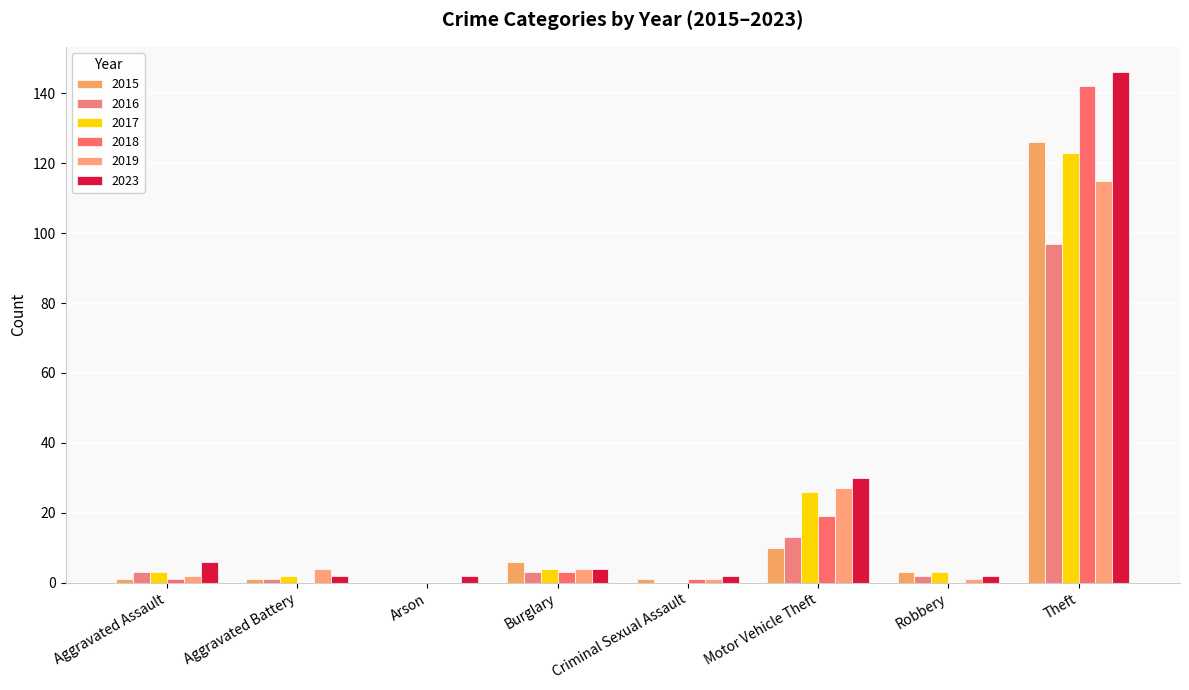

What is the difference between the highest and lowest values at Burglary?

3